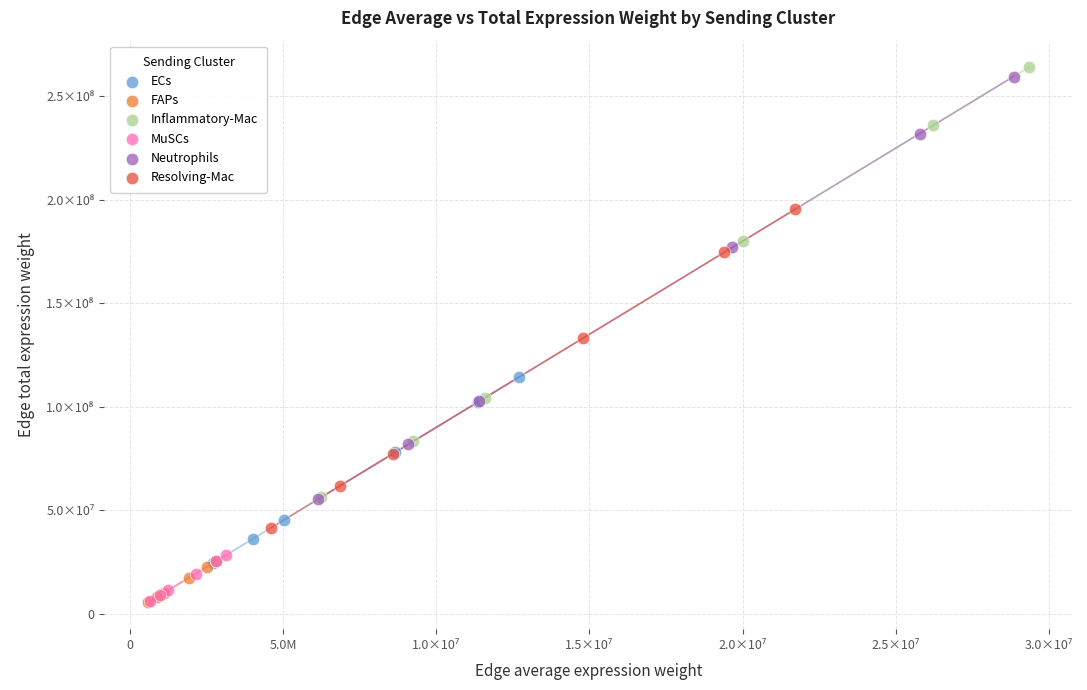

What are all the series names shown in the legend?

ECs, FAPs, Inflammatory-Mac, MuSCs, Neutrophils, Resolving-Mac